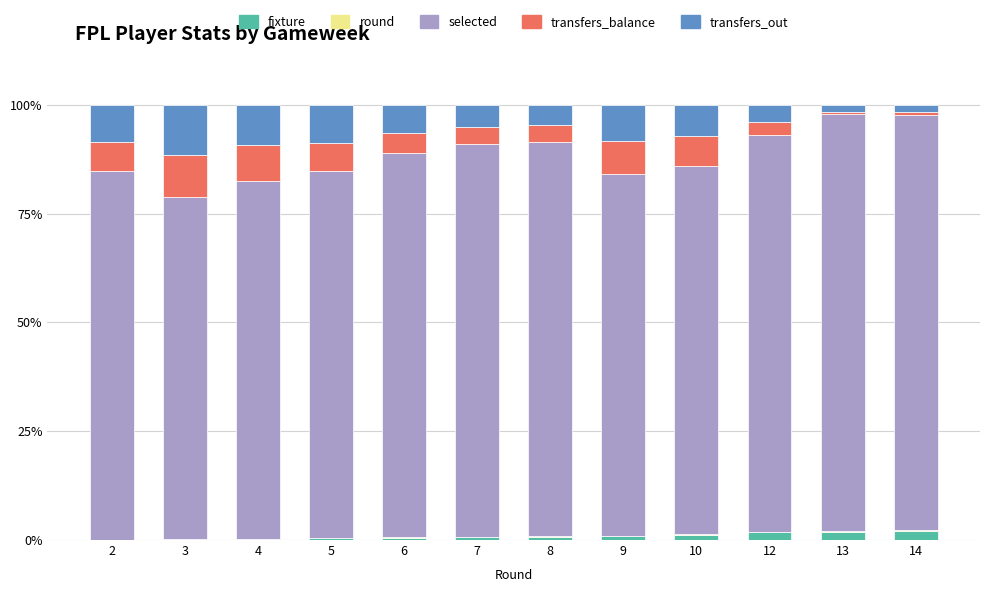

The fixture series shows 0.9 at 9. True or false?

True